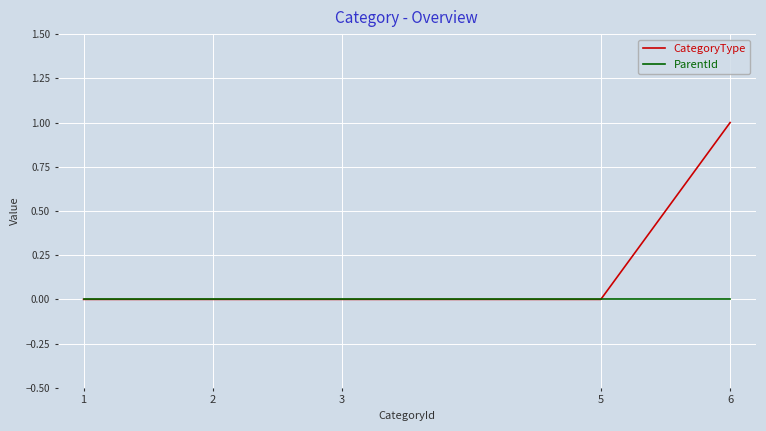

How many categories are shown in the chart?

5